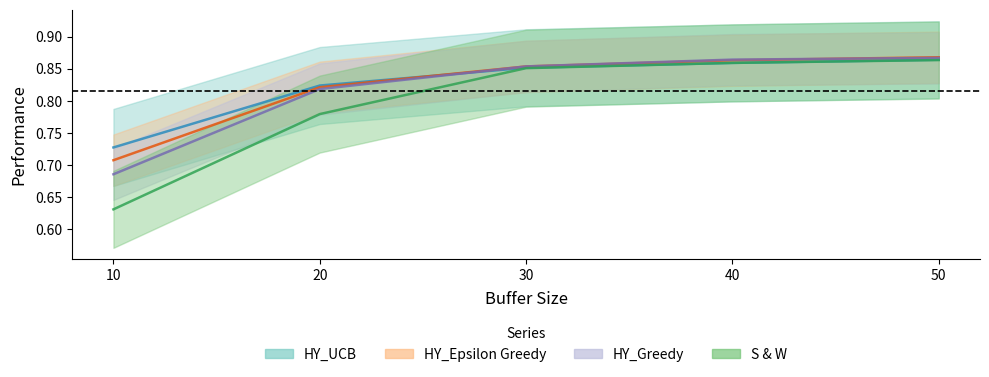

What is the value of the HY_Epsilon Greedy point at the 5th from the left?

0.9